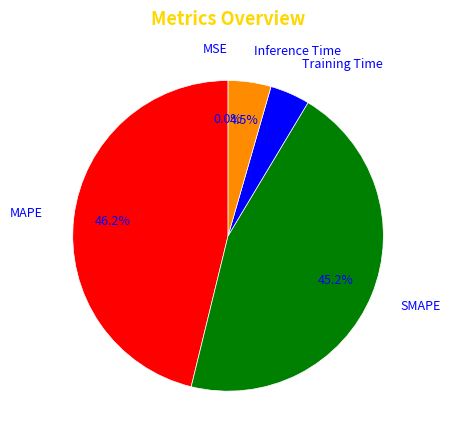

How much of the chart is everything except MAPE?

53.8%